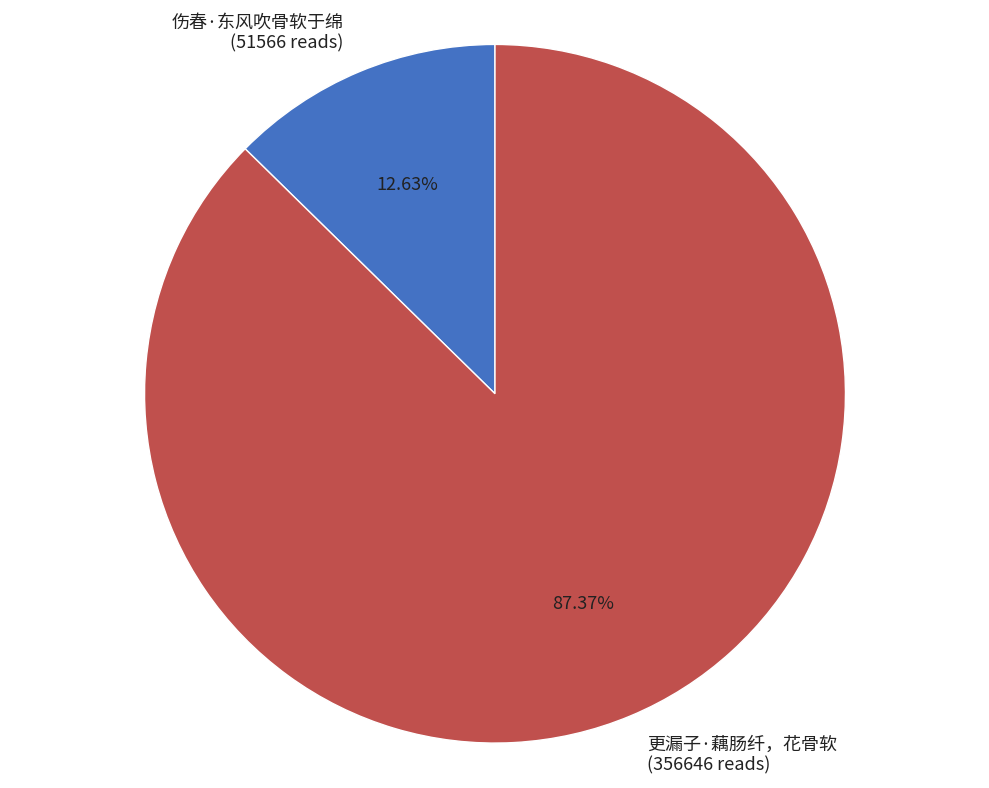

What is the ratio of the value at 更漏子·藕肠纤，花骨软 (356646 reads) to the value at 伤春·东风吹骨软于绵 (51566 reads)?

6.9